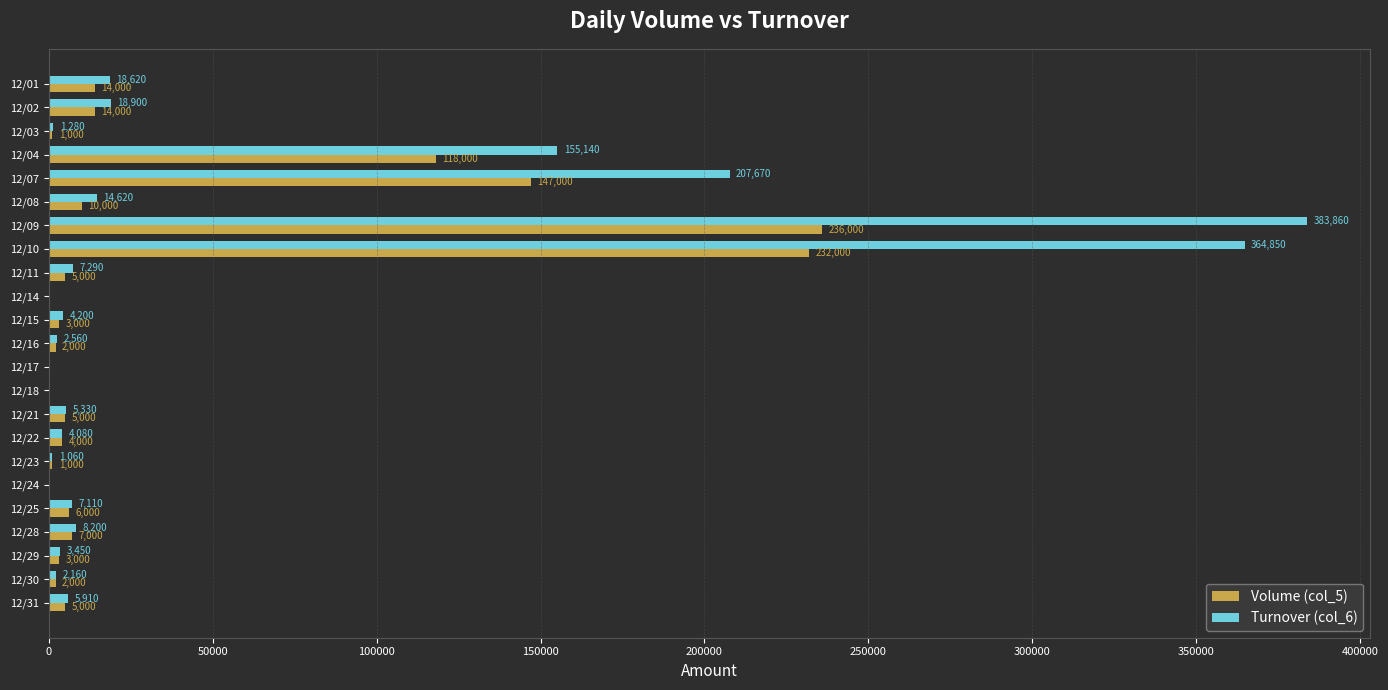

Which series changed the most between 12/15 and 12/21?

Volume (col_5)